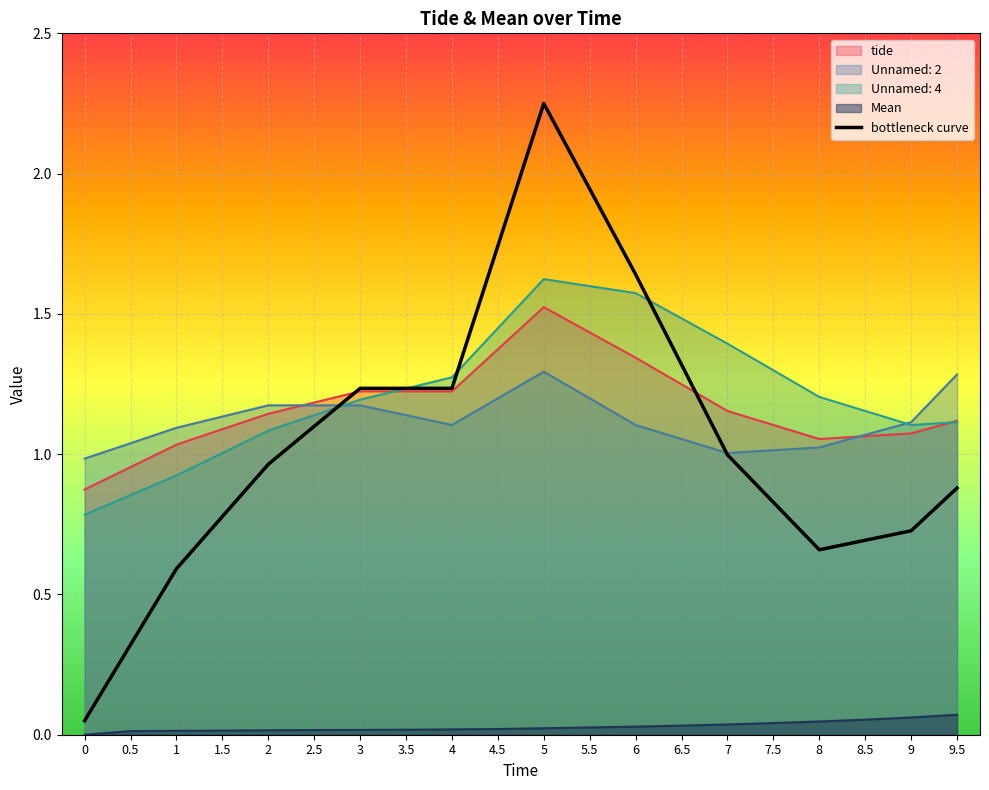

How many lines are shown in the chart?

5